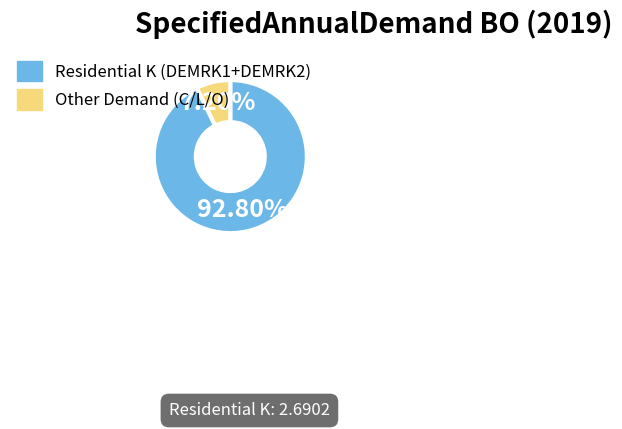

Which slice is the smallest?

Other Demand (C/L/O)